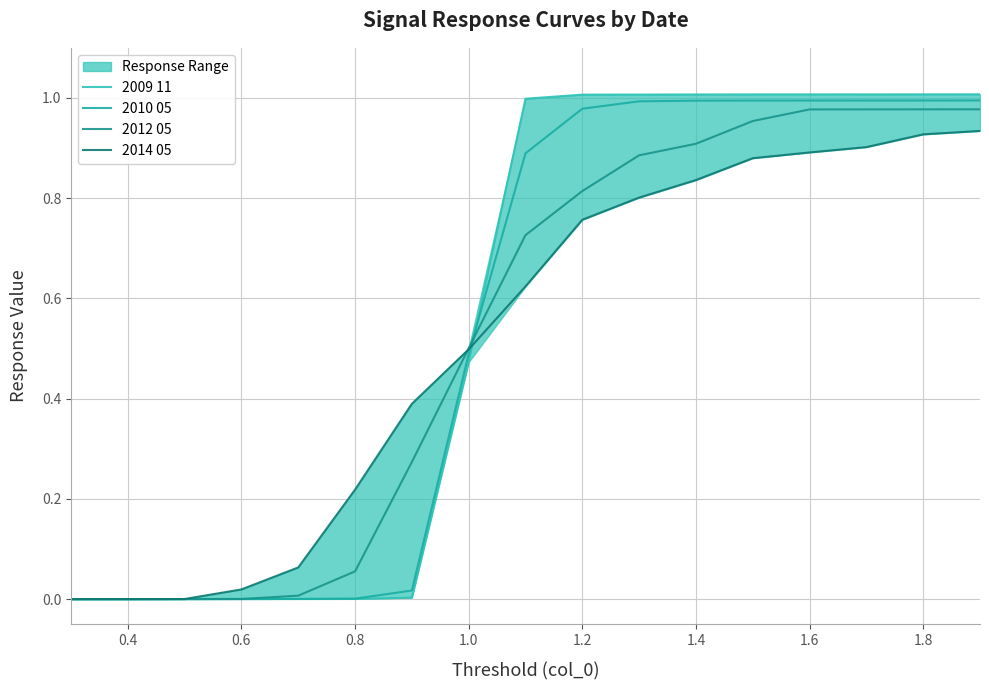

What are all the series names shown in the legend?

2009 11, 2010 05, 2012 05, 2014 05